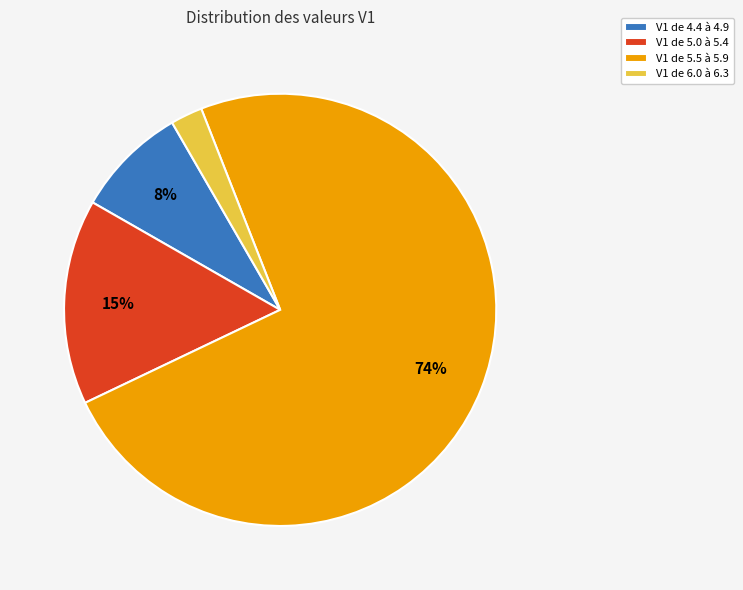

What is the smallest slice in the pie chart?

V1 de 6.0 à 6.3